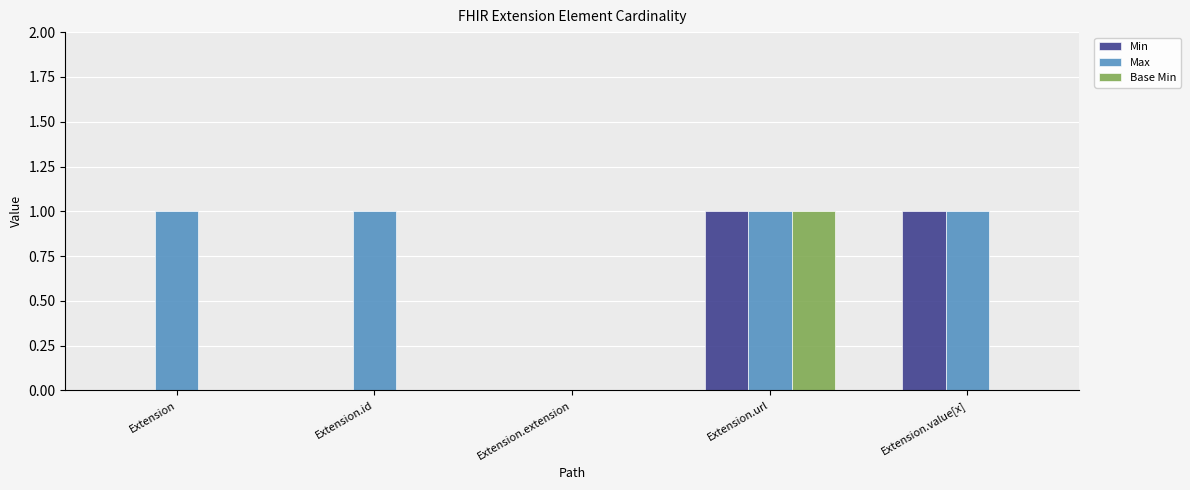

Reading left to right, transcribe all the data shown in this chart.

Min: Extension=0	Extension.id=0	Extension.extension=0	Extension.url=1	Extension.value[x]=1
Max: Extension=1	Extension.id=1	Extension.extension=0	Extension.url=1	Extension.value[x]=1
Base Min: Extension=0	Extension.id=0	Extension.extension=0	Extension.url=1	Extension.value[x]=0